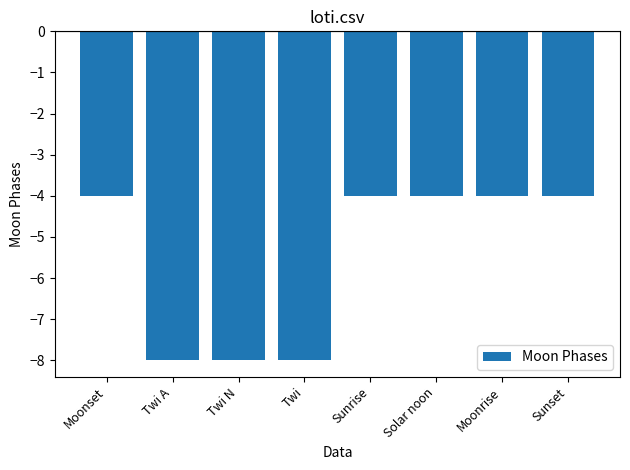

What is the label of the 8th bar from the left?

Sunset